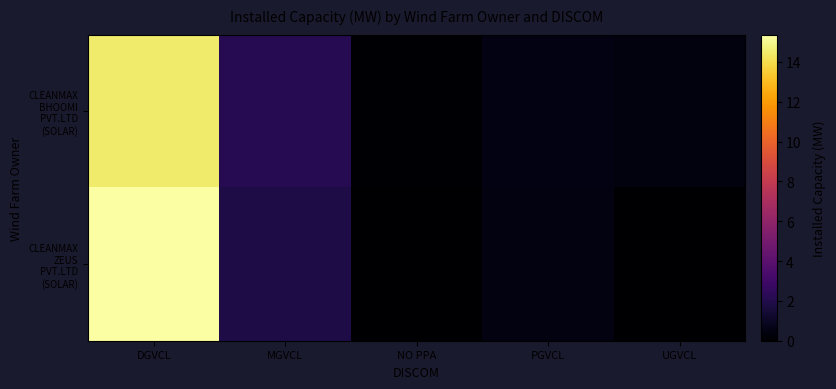

What is the spread (max minus min) of values at DGVCL?

0.9